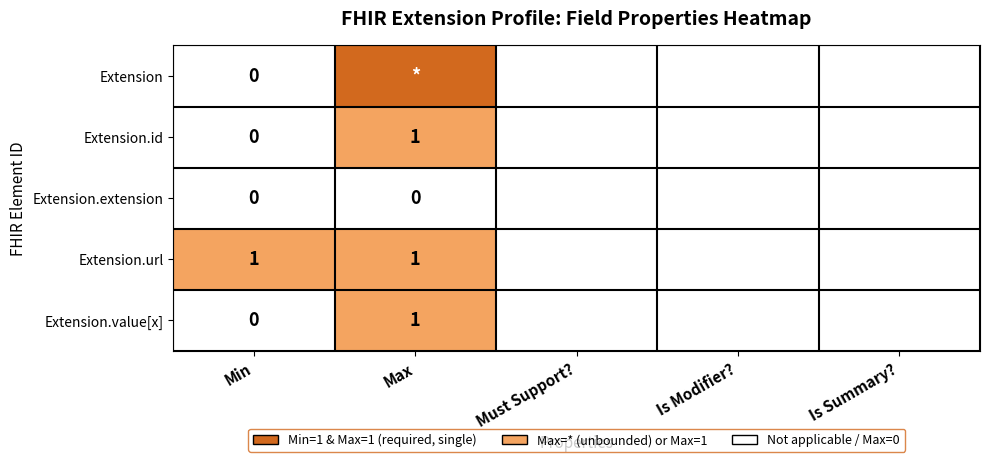

The value of Extension.id at Max is 1. True or false?

True